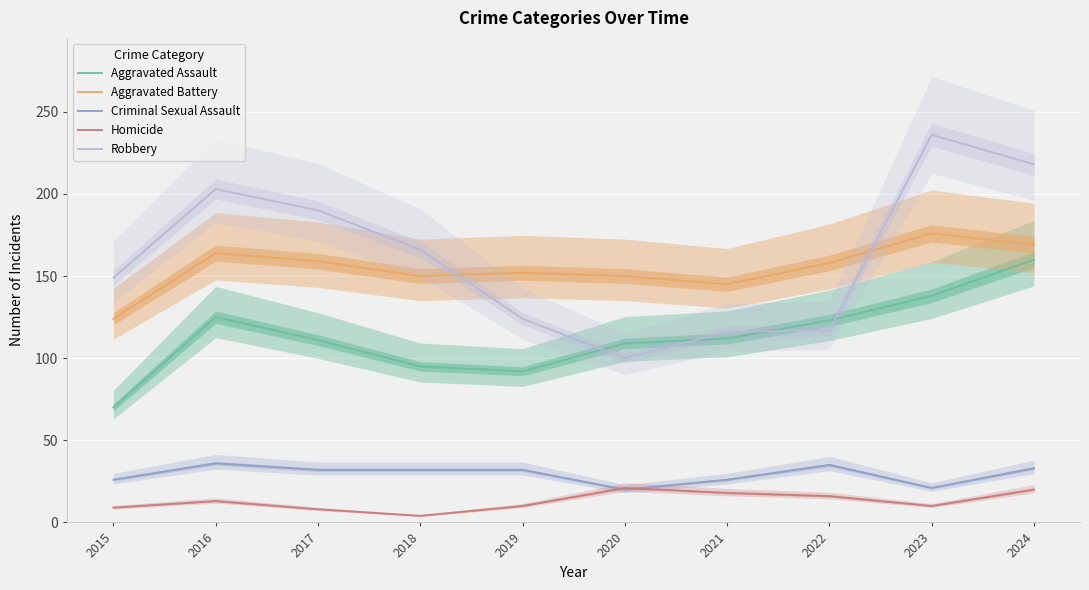

Between 2020 and 2024, which is larger?

2024